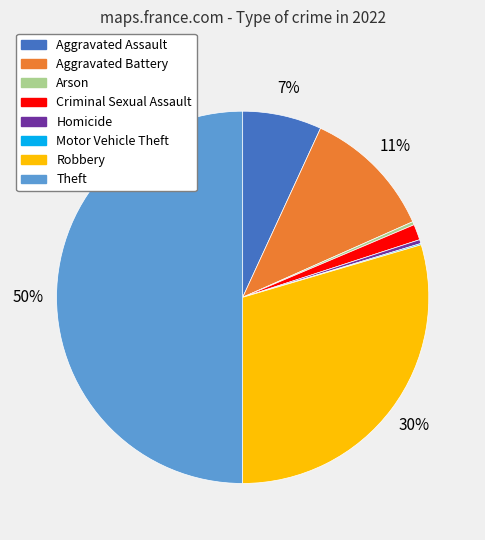

To the nearest percent, what portion does Aggravated Battery represent?

11%